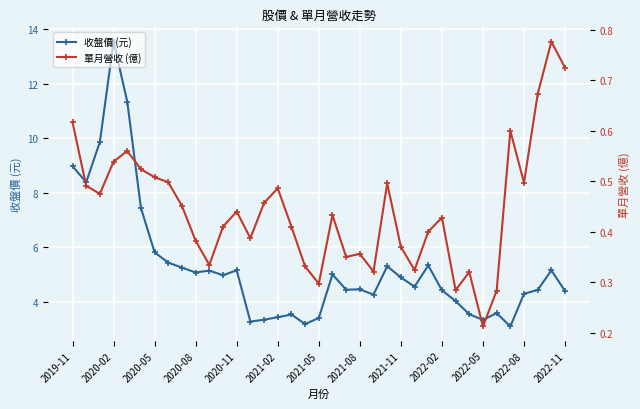

Is it true that 收盤價 (元) equals 6.5 at 2021-08?

False